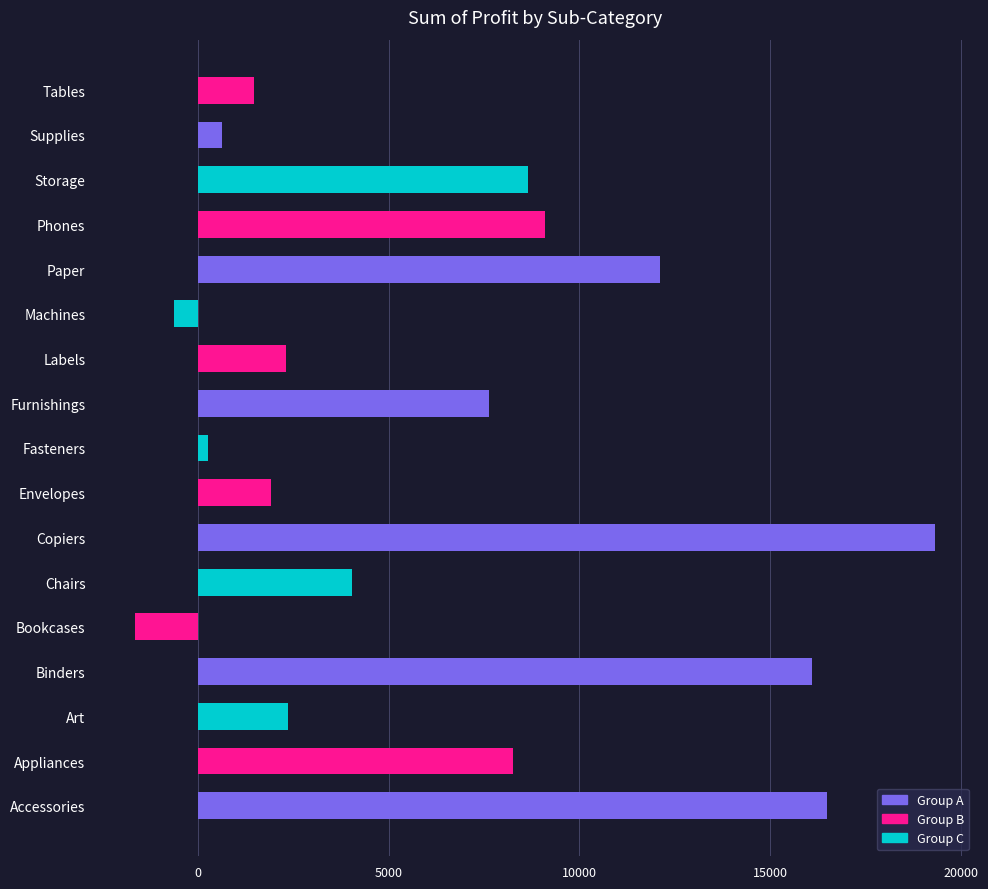

How many distinct data groups are displayed?

1